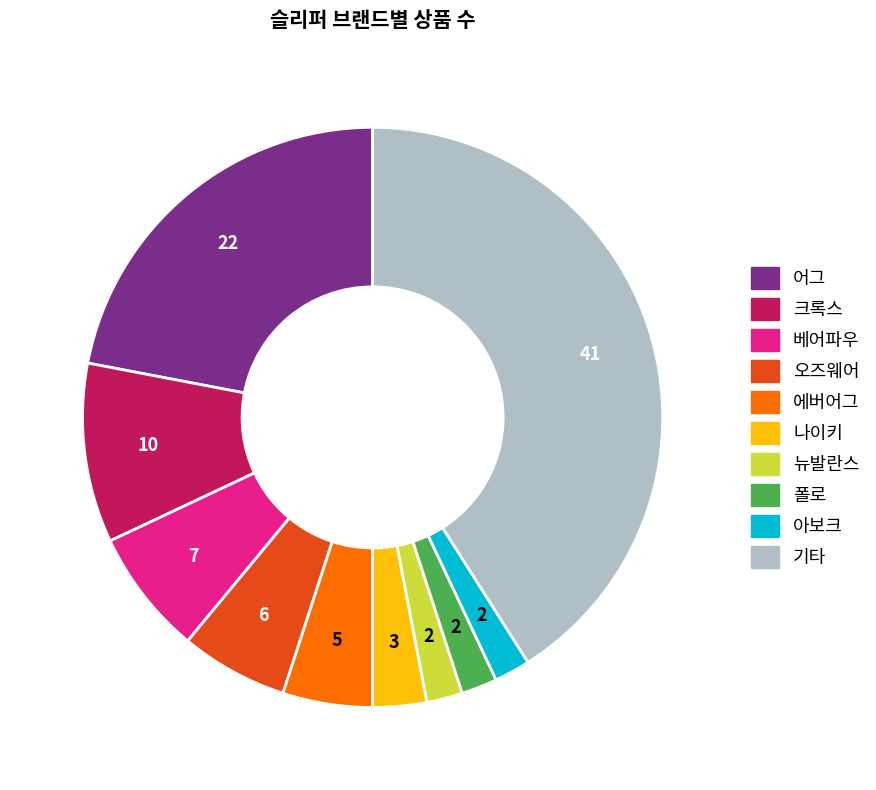

Does any single category account for the majority?

No